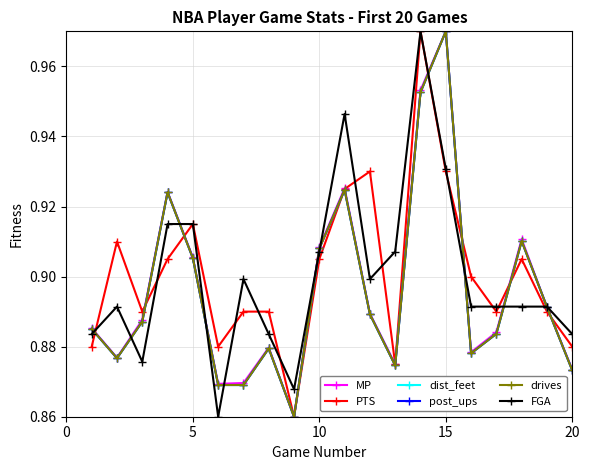

Is this an area chart (filled region under the line)?

No